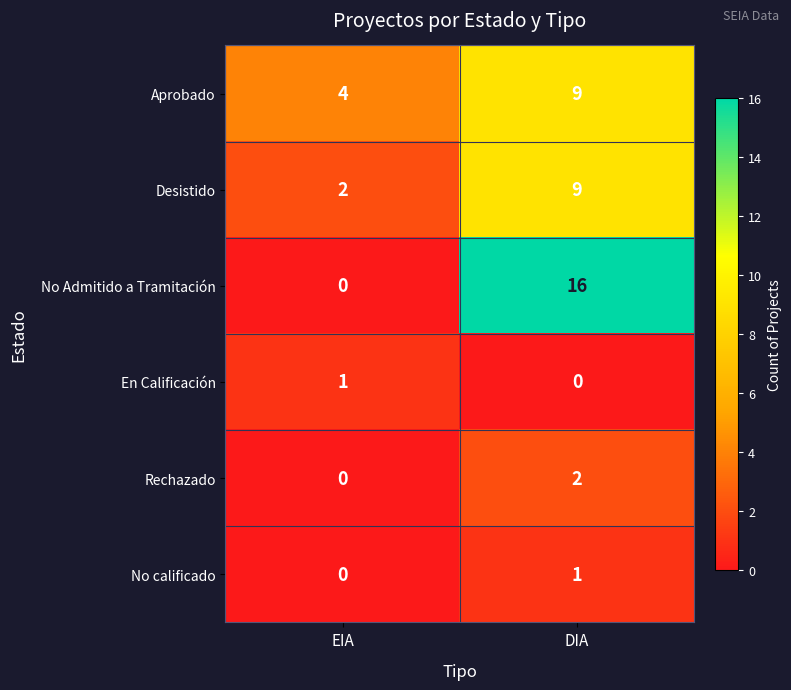

At which category is the sum across all series the highest?

DIA